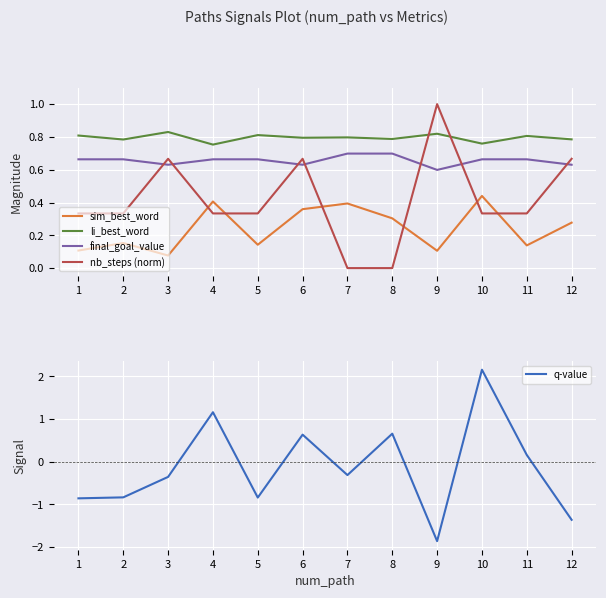

Is it true that nb_steps (norm) equals 0.5 at 10?

False